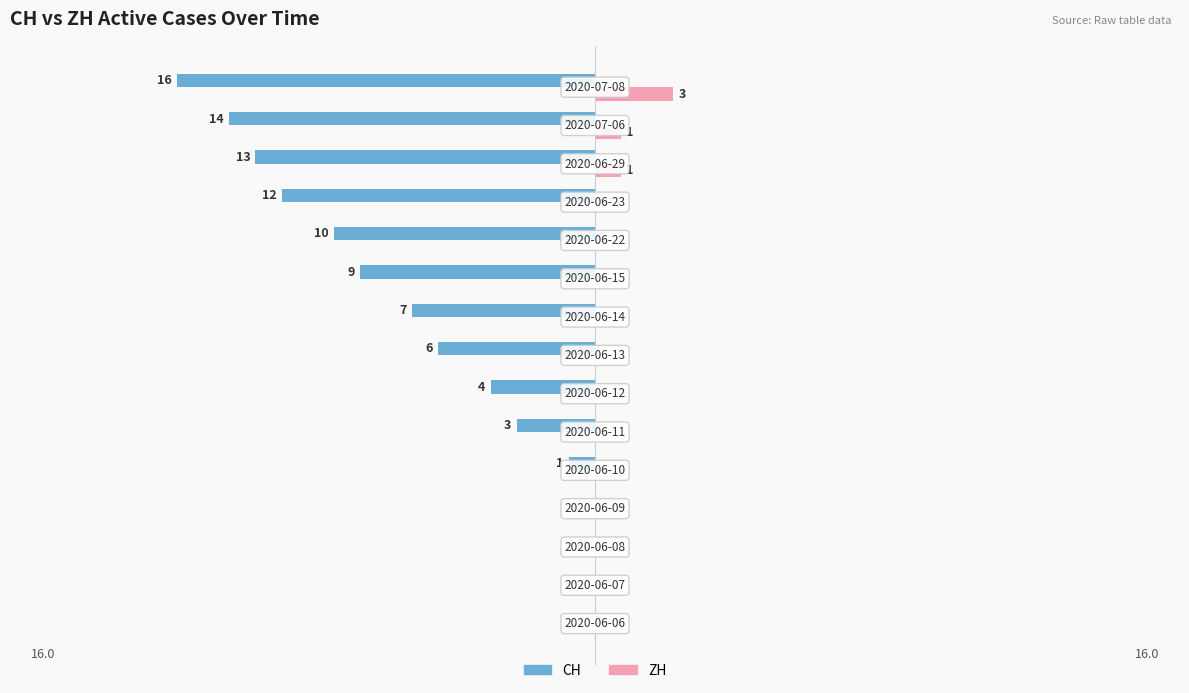

What are all the series names shown in the legend?

CH, ZH